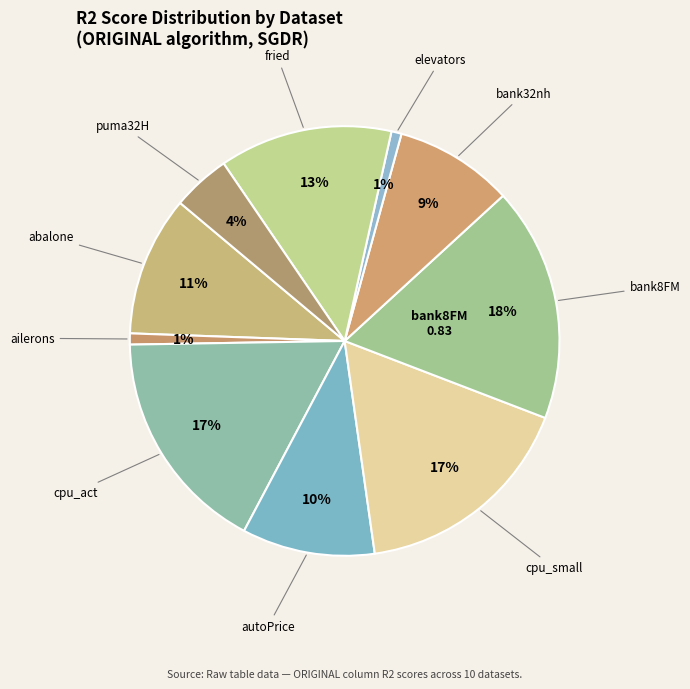

How many slices are in this pie chart?

10